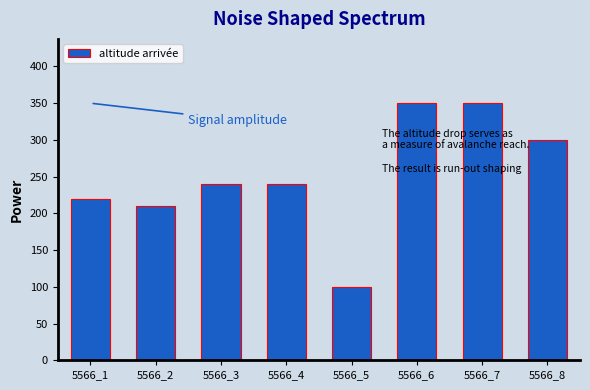

At which category does the chart reach its minimum across all series?

5566_5